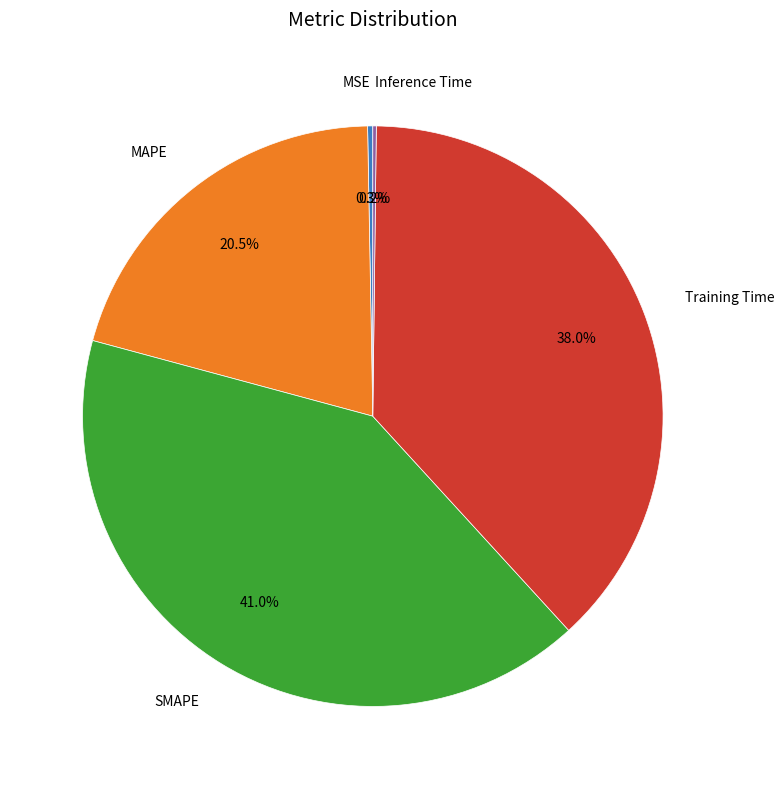

Is there any slice that represents more than half of the pie?

No